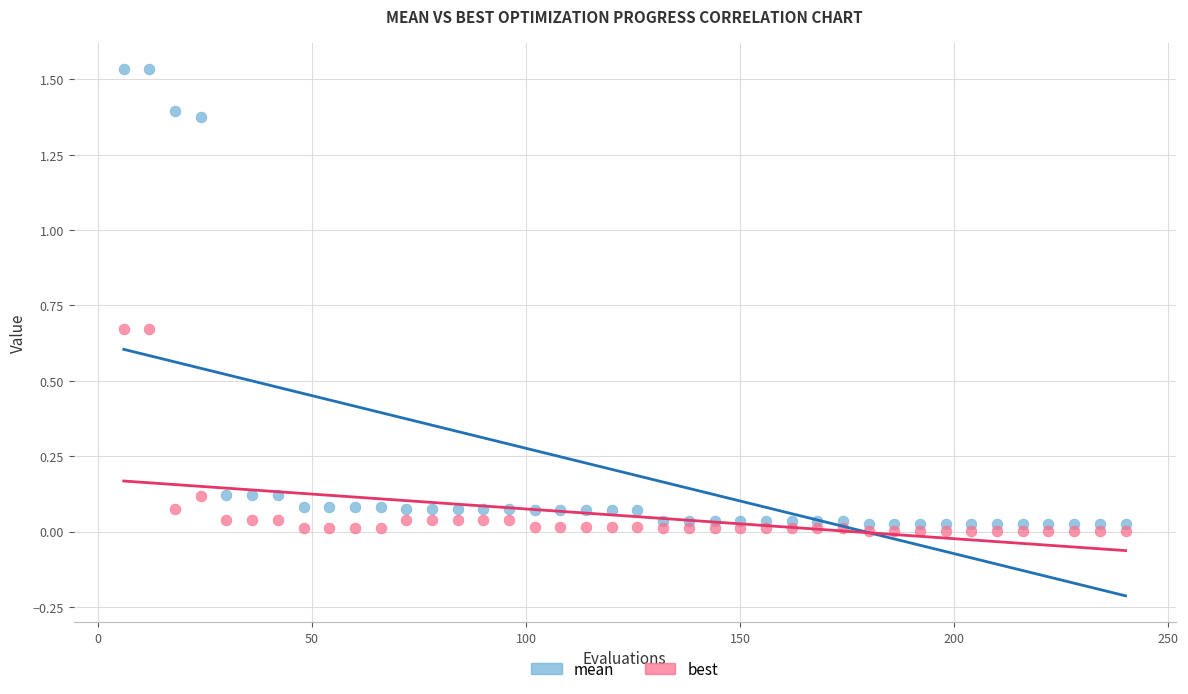

What is the X range (max minus min) for the scatter plot?

234.0